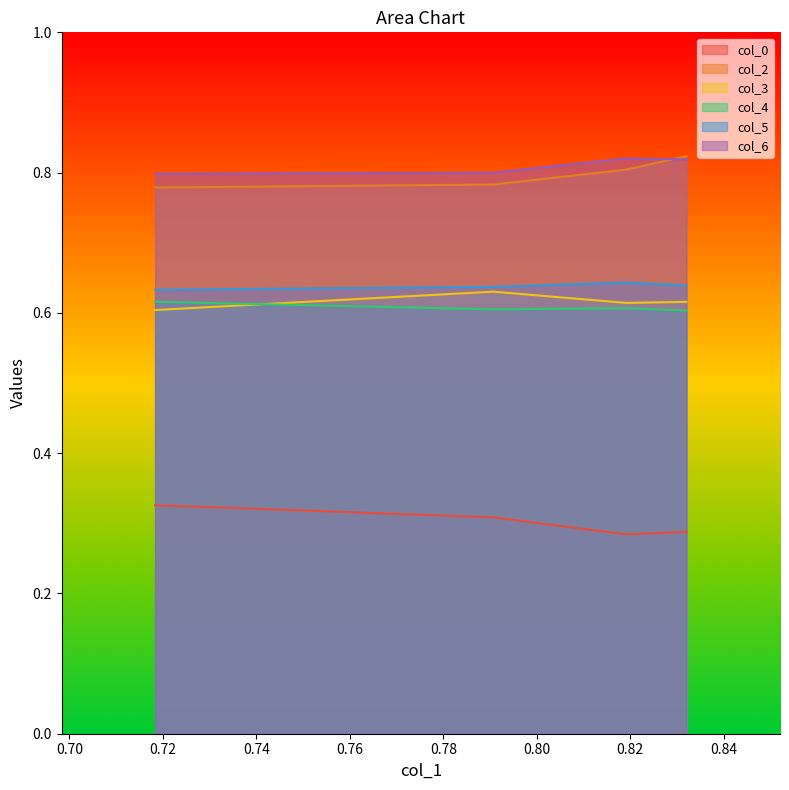

What is the average value of the col_4 series?

0.6